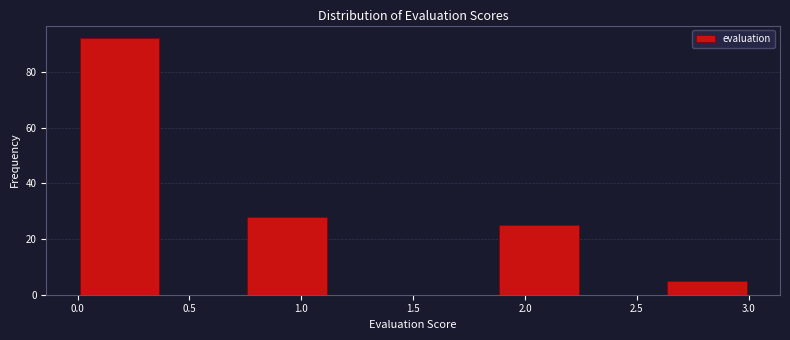

Over which range of the x-axis is the bar tallest?

0.000 to 0.375